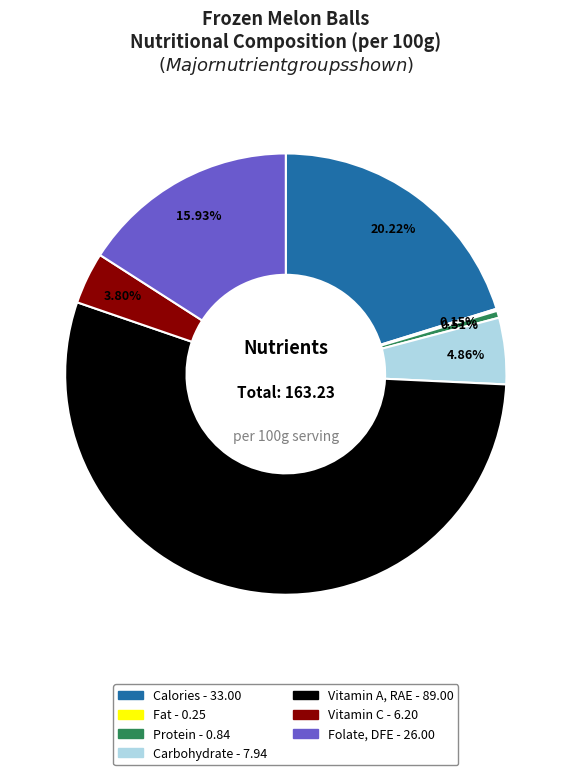

To the nearest percent, what is the difference between the largest and smallest slice percentages?

54%